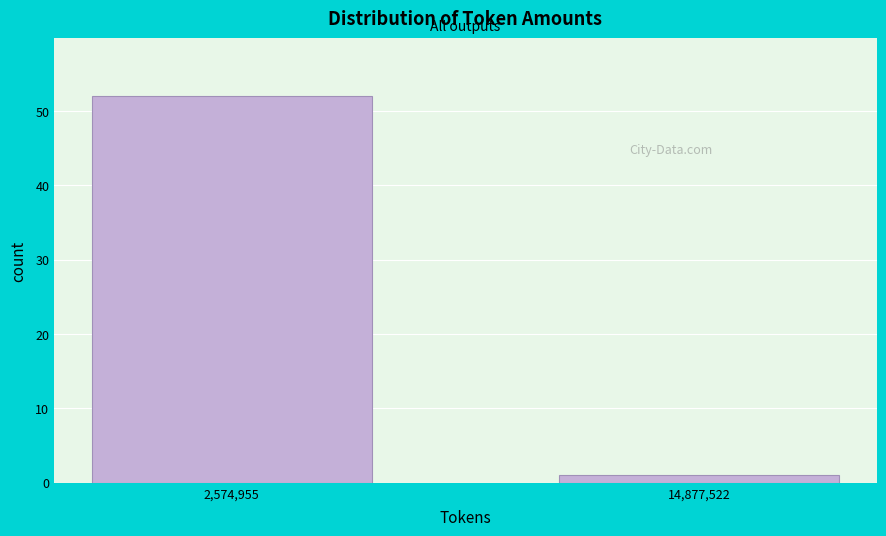

Reading left to right, what are all the values shown in this chart?

2,574,955=52	14,877,522=1